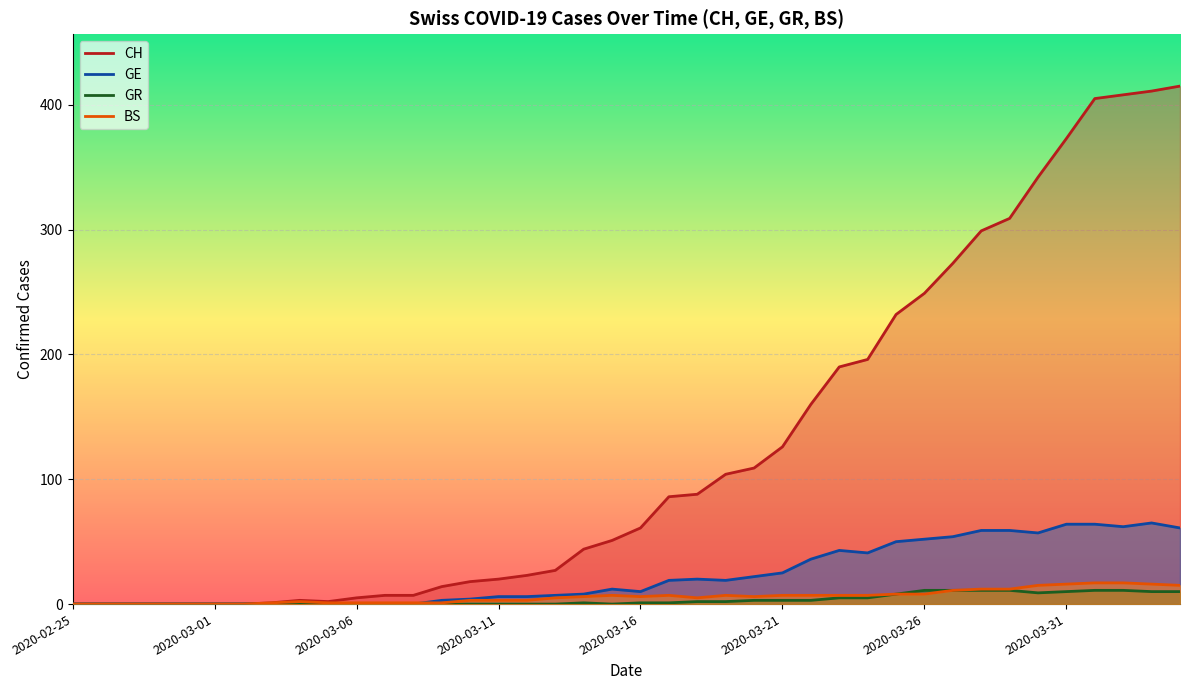

Which series has the largest range (max minus min)?

CH